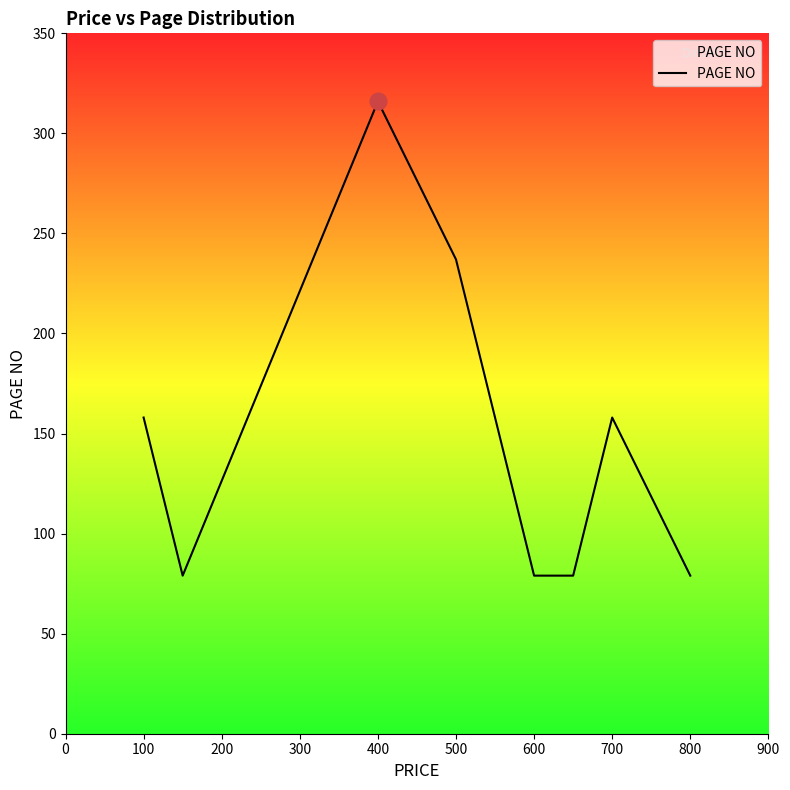

What is the greatest value displayed?

316